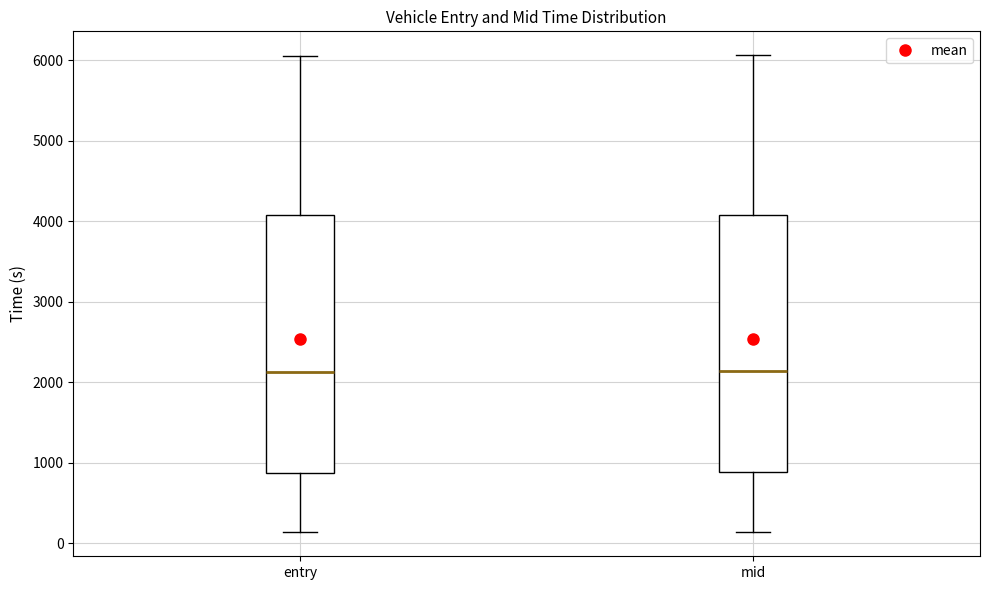

Where is the upper edge of the box for mid on the y-axis? The values are not printed on the chart, so give them approximately, as read against the axis.

4100